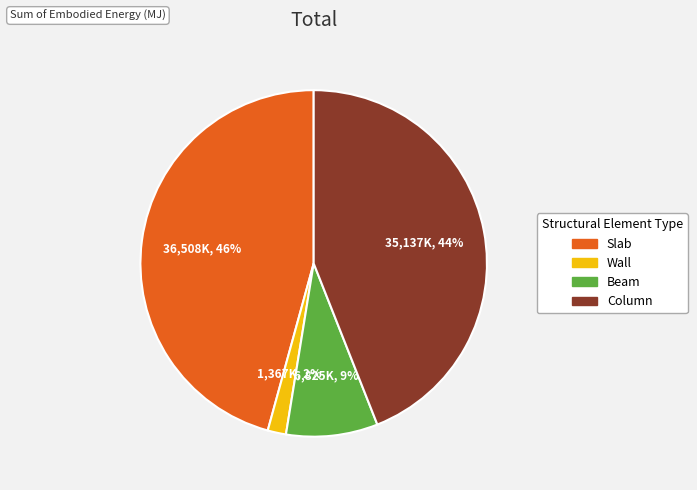

What is the smallest slice in the pie chart?

Wall